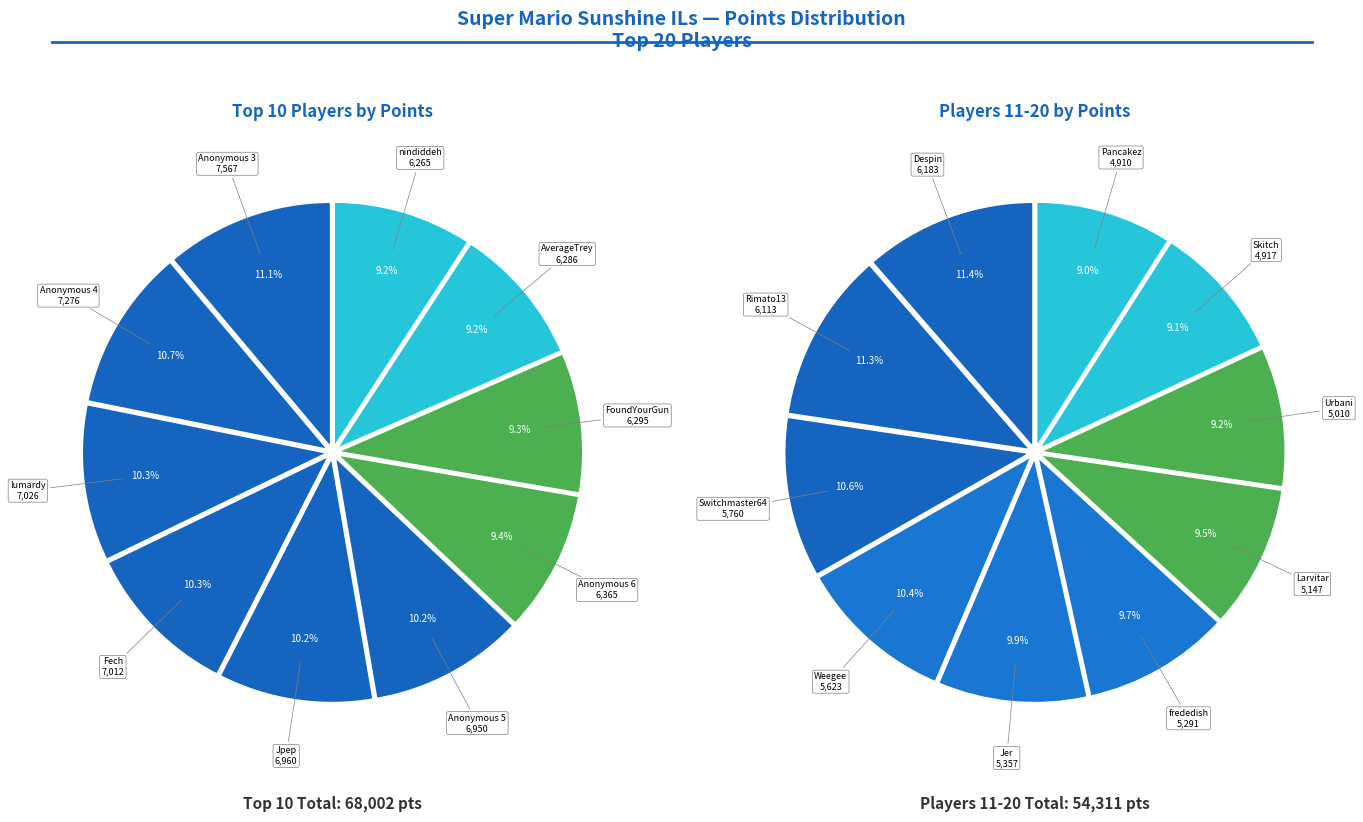

Combined, do frededish and Skitch account for over 50%?

No